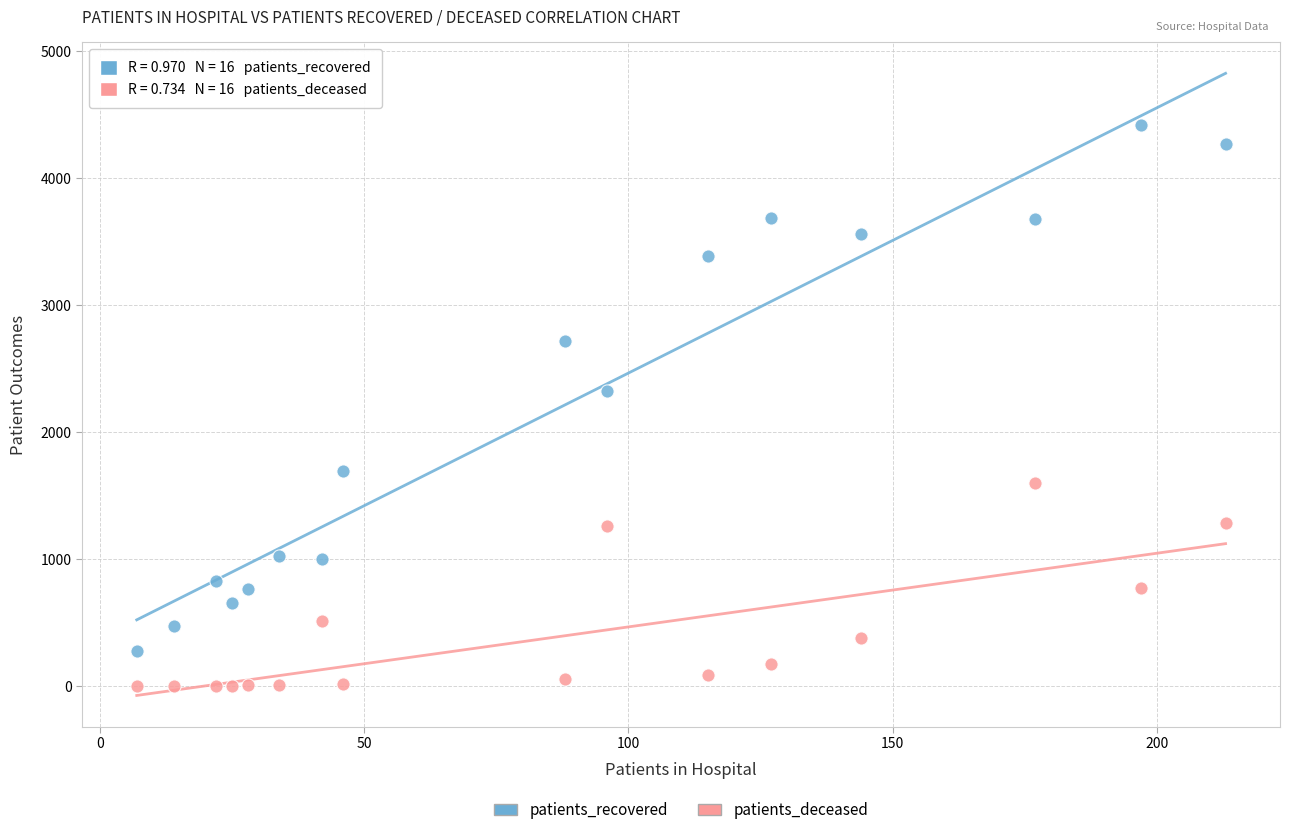

Across all data points, what is the range of Y values (max minus min)?

4417